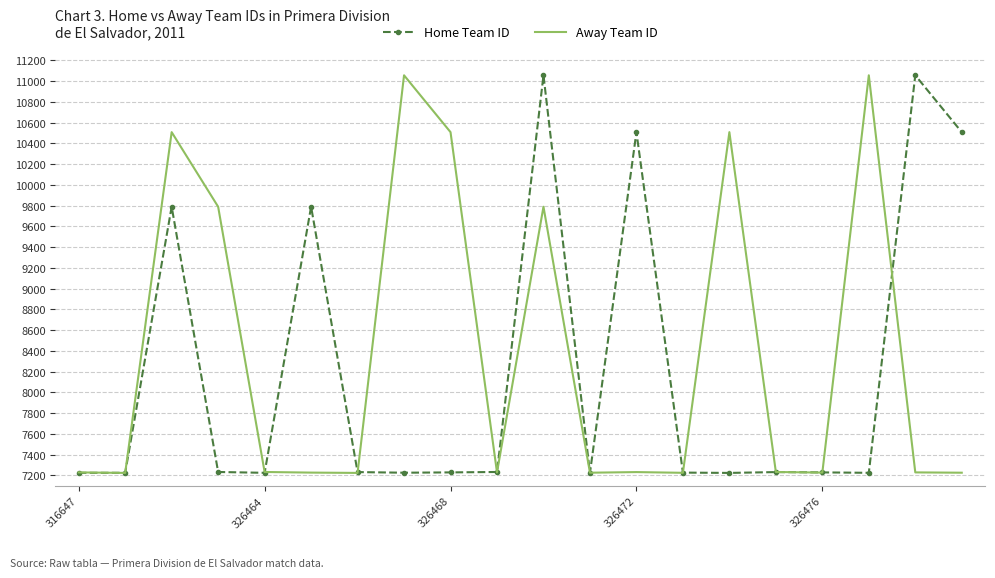

In Away Team ID, how many points are lower than both neighbors (excluding endpoints)?

6